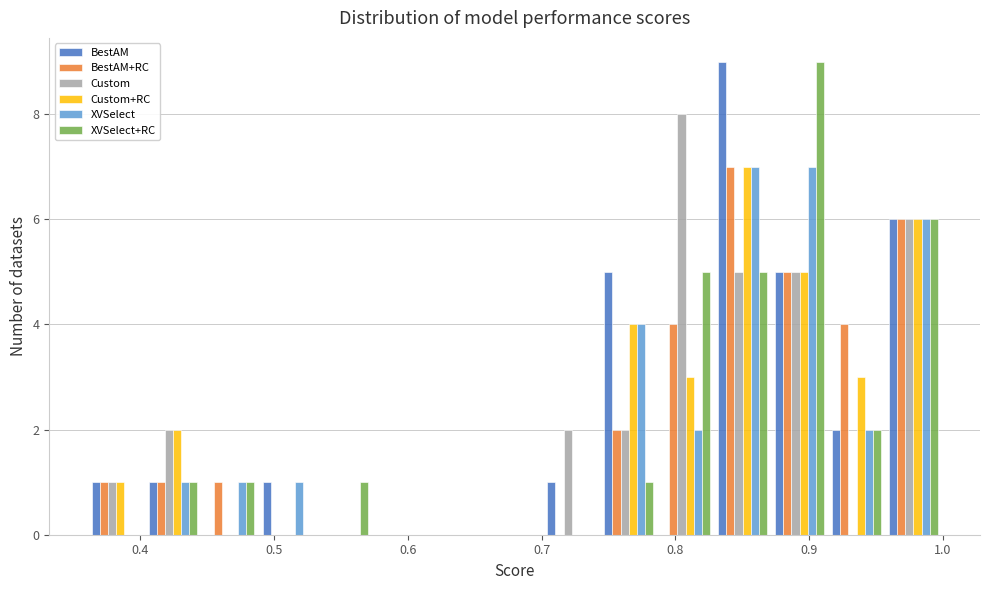

Reading left to right, list every range on the x-axis with the height of the bar of each series over it. Neither the bar edges nor the heights are printed on the chart, so give them approximately, as read against the axes.

0.36 to 0.40: BestAM=1	BestAM+RC=1	Custom=1	Custom+RC=1	XVSelect=0	XVSelect+RC=0
0.40 to 0.45: BestAM=1	BestAM+RC=1	Custom=2	Custom+RC=2	XVSelect=1	XVSelect+RC=1
0.45 to 0.49: BestAM=0	BestAM+RC=1	Custom=0	Custom+RC=0	XVSelect=1	XVSelect+RC=1
0.49 to 0.53: BestAM=1	BestAM+RC=0	Custom=0	Custom+RC=0	XVSelect=1	XVSelect+RC=0
0.53 to 0.57: BestAM=0	BestAM+RC=0	Custom=0	Custom+RC=0	XVSelect=0	XVSelect+RC=1
0.57 to 0.62: BestAM=0	BestAM+RC=0	Custom=0	Custom+RC=0	XVSelect=0	XVSelect+RC=0
0.62 to 0.66: BestAM=0	BestAM+RC=0	Custom=0	Custom+RC=0	XVSelect=0	XVSelect+RC=0
0.66 to 0.70: BestAM=0	BestAM+RC=0	Custom=0	Custom+RC=0	XVSelect=0	XVSelect+RC=0
0.70 to 0.74: BestAM=1	BestAM+RC=0	Custom=2	Custom+RC=0	XVSelect=0	XVSelect+RC=0
0.74 to 0.79: BestAM=5	BestAM+RC=2	Custom=2	Custom+RC=4	XVSelect=4	XVSelect+RC=1
0.79 to 0.83: BestAM=0	BestAM+RC=4	Custom=8	Custom+RC=3	XVSelect=2	XVSelect+RC=5
0.83 to 0.87: BestAM=9	BestAM+RC=7	Custom=5	Custom+RC=7	XVSelect=7	XVSelect+RC=5
0.87 to 0.91: BestAM=5	BestAM+RC=5	Custom=5	Custom+RC=5	XVSelect=7	XVSelect+RC=9
0.91 to 0.96: BestAM=2	BestAM+RC=4	Custom=0	Custom+RC=3	XVSelect=2	XVSelect+RC=2
0.96 to 1.00: BestAM=6	BestAM+RC=6	Custom=6	Custom+RC=6	XVSelect=6	XVSelect+RC=6